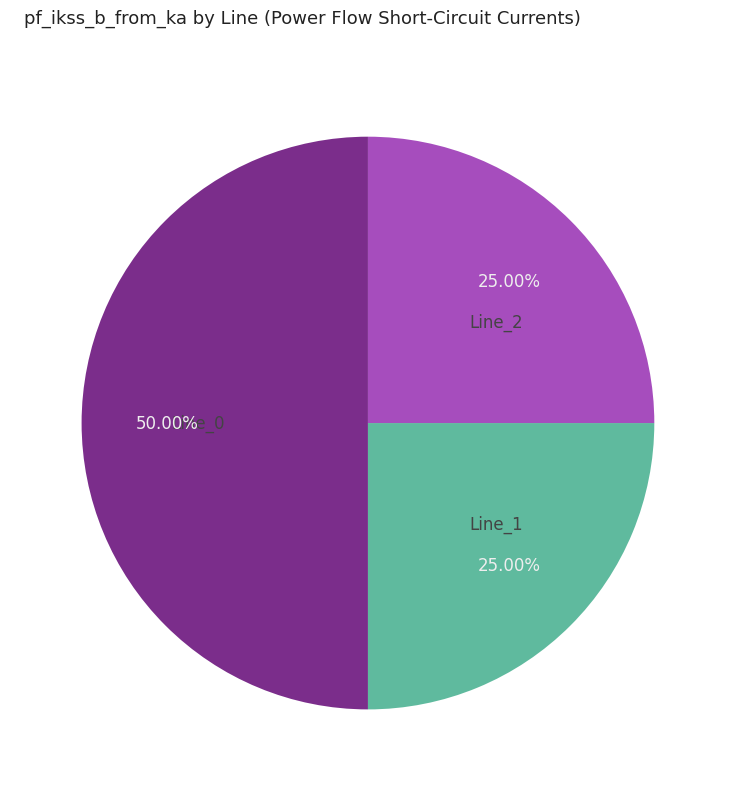

Does Line_2 represent more than half of the total?

No